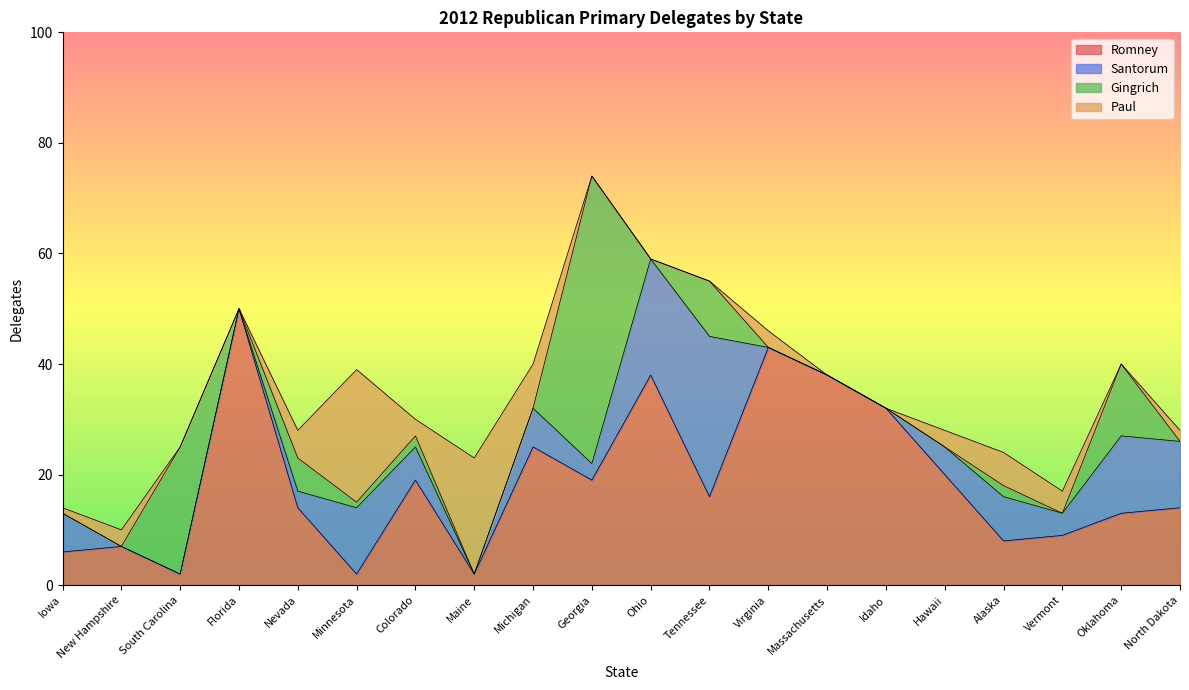

What is the label of the 18th point from the left?

Vermont